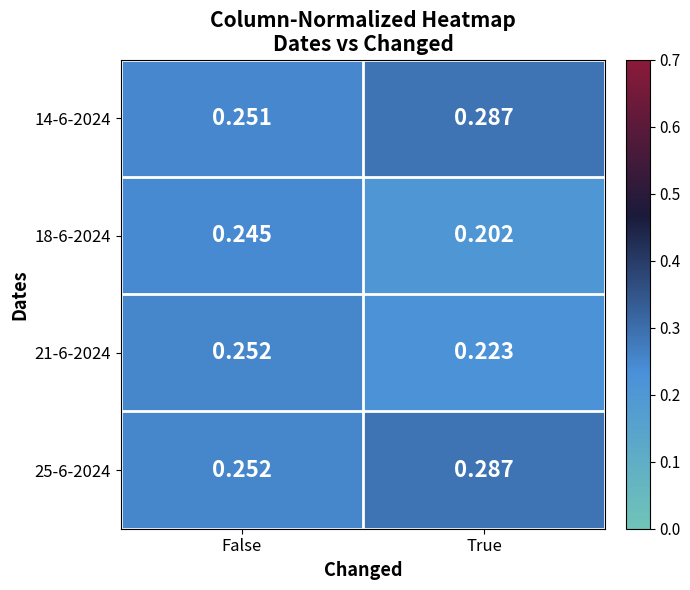

List the labels in order of 14-6-2024 value, smallest first.

False, True